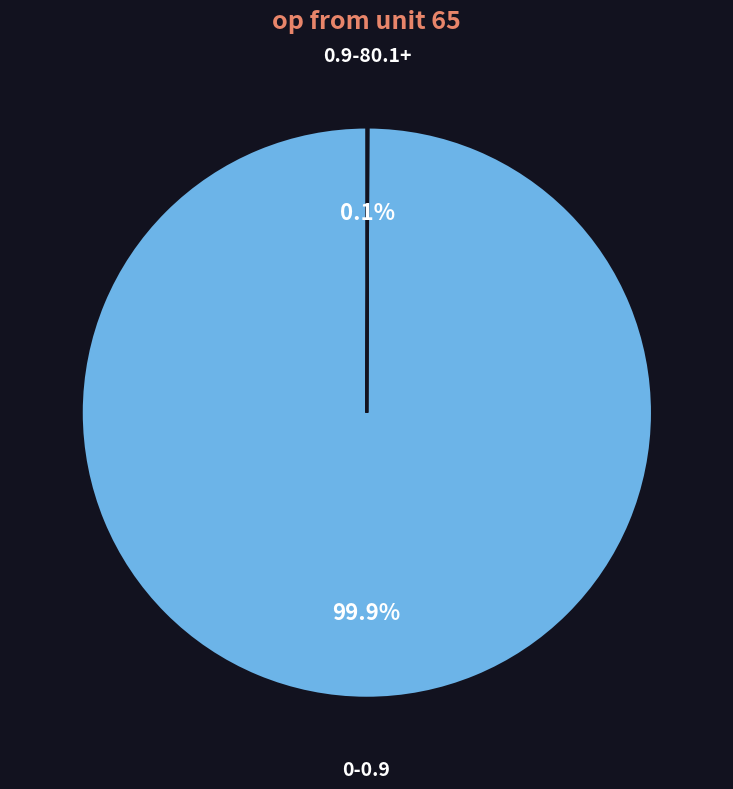

Is there any slice that represents more than half of the pie?

Yes